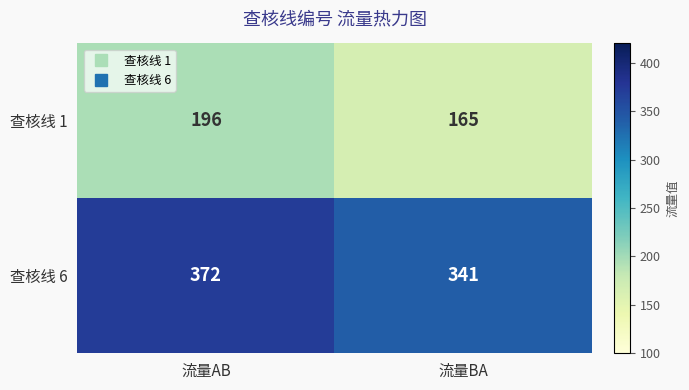

What is the difference between the highest and lowest values at 流量AB?

176